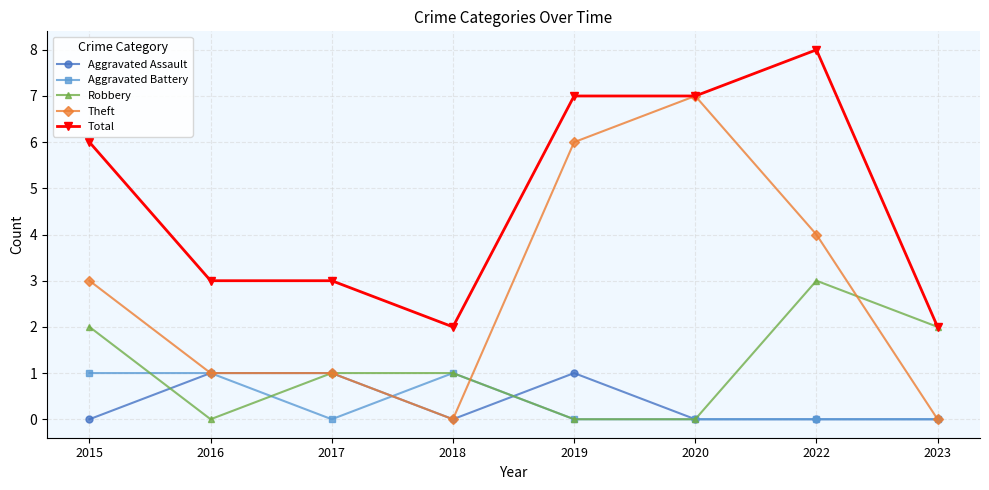

Which label corresponds to the largest value in the chart?

2022